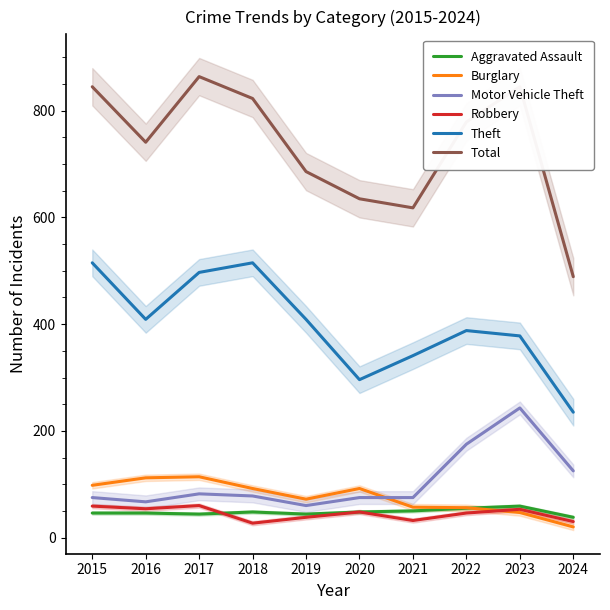

True or false: Theft and Total intersect in this chart.

False